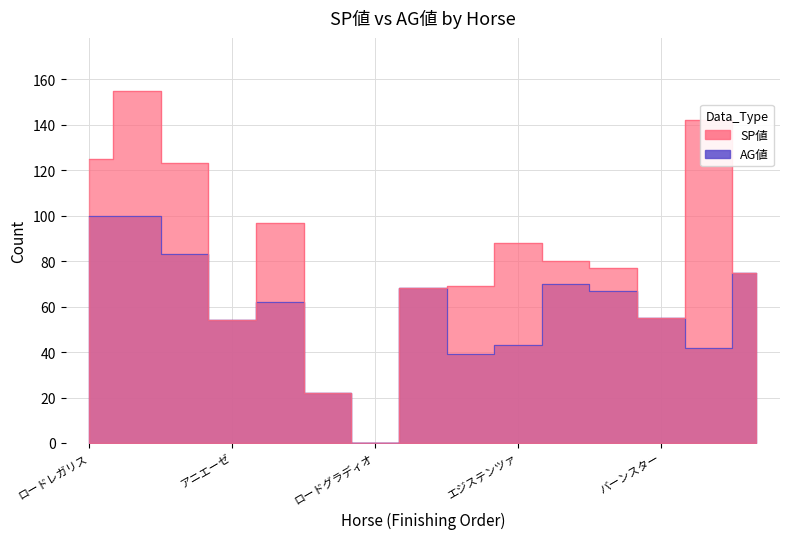

Count the number of categories in the chart.

15